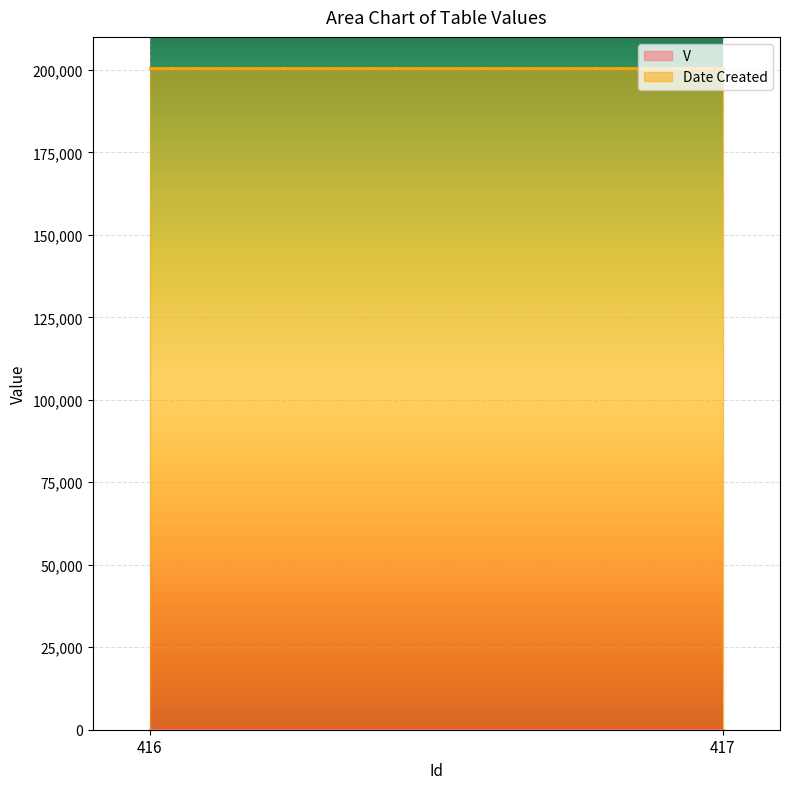

At which category is the sum across all series the highest?

416